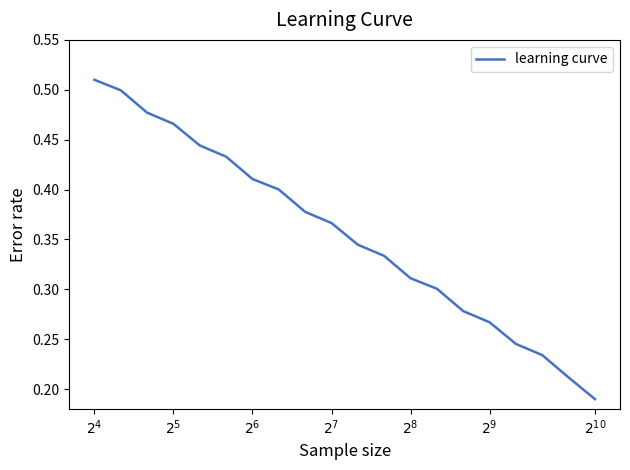

Where is the data nearest to the value 0?

$2^{10}$